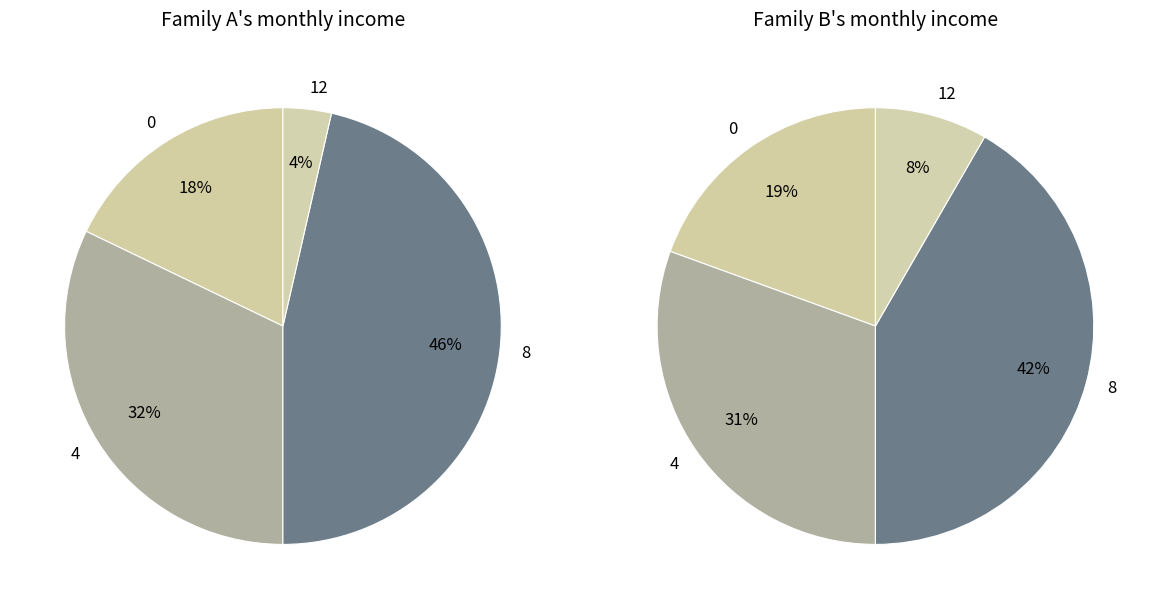

Does any single category account for the majority?

No